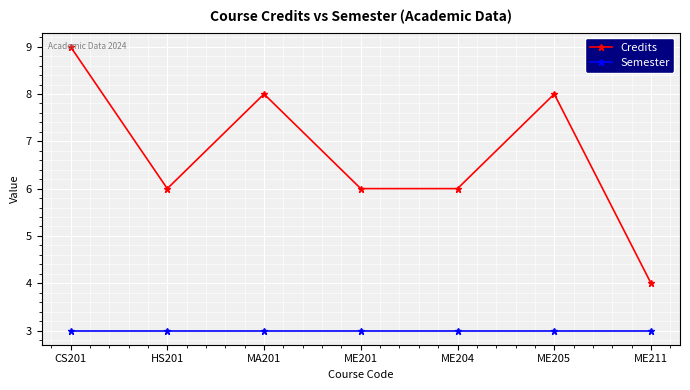

What is the value of the Semester point at the 2nd from the left?

3